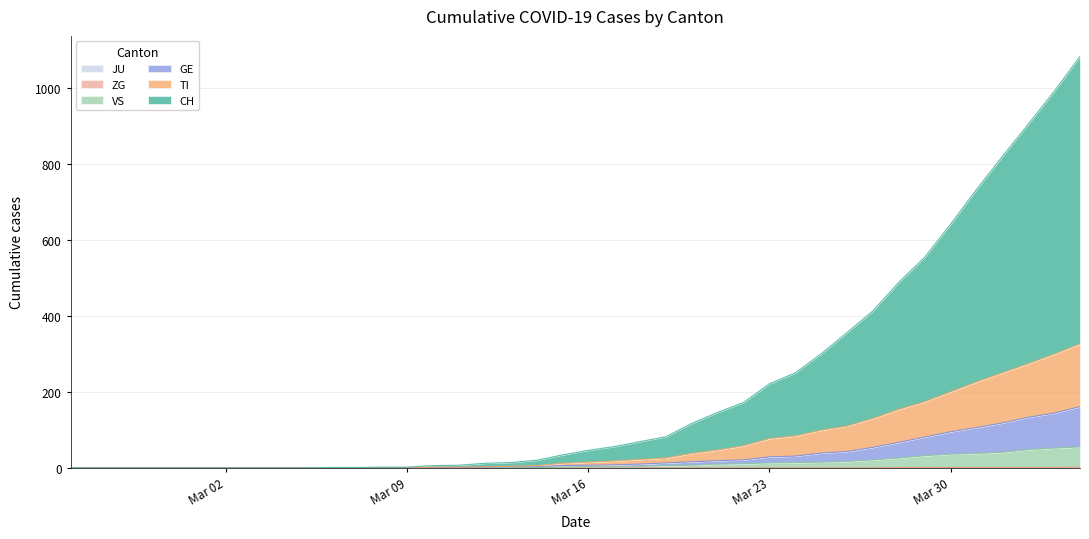

The CH series shows 1040 at Mar 30. True or false?

False